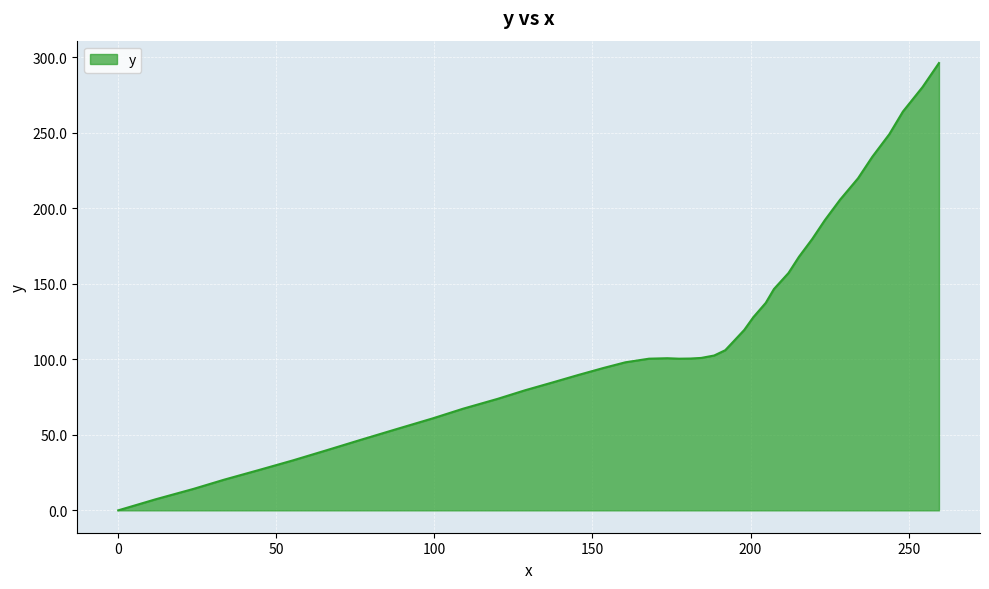

What is the difference between the maximum and minimum values?

296.1